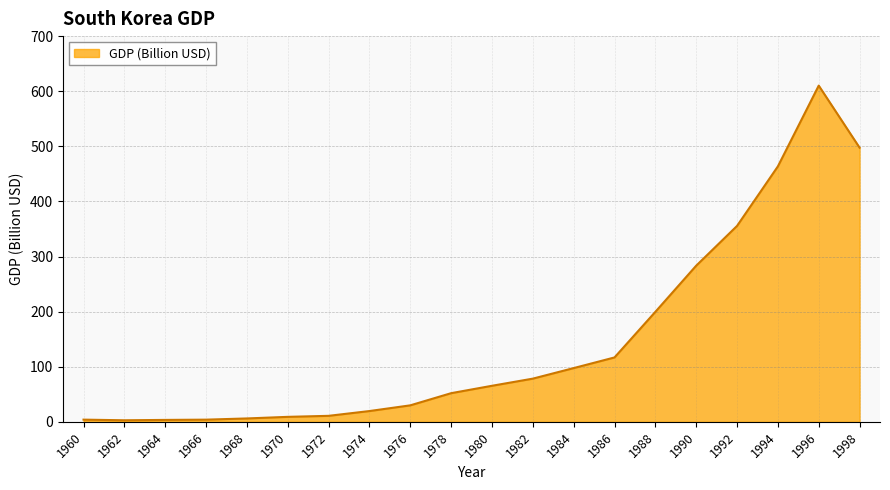

What is the maximum value shown in the chart?

610.2